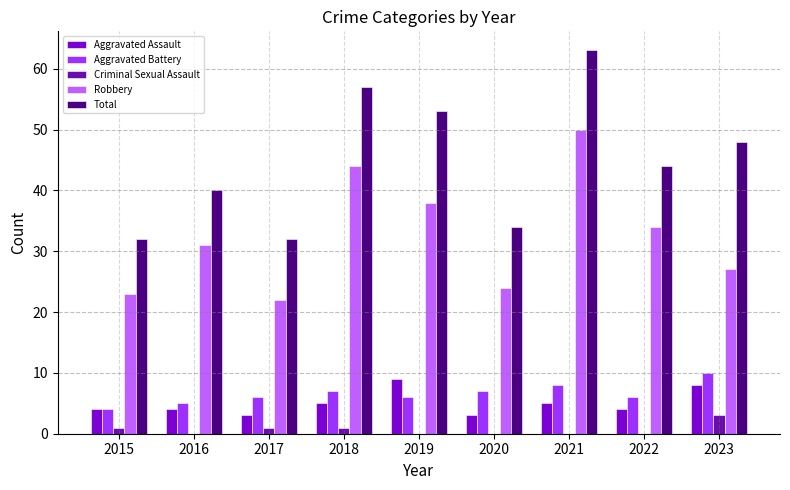

Reading left to right, list all the values displayed in this chart.

Aggravated Assault: 4	4	3	5	9	3	5	4	8
Aggravated Battery: 4	5	6	7	6	7	8	6	10
Criminal Sexual Assault: 1	0	1	1	0	0	0	0	3
Robbery: 23	31	22	44	38	24	50	34	27
Total: 32	40	32	57	53	34	63	44	48